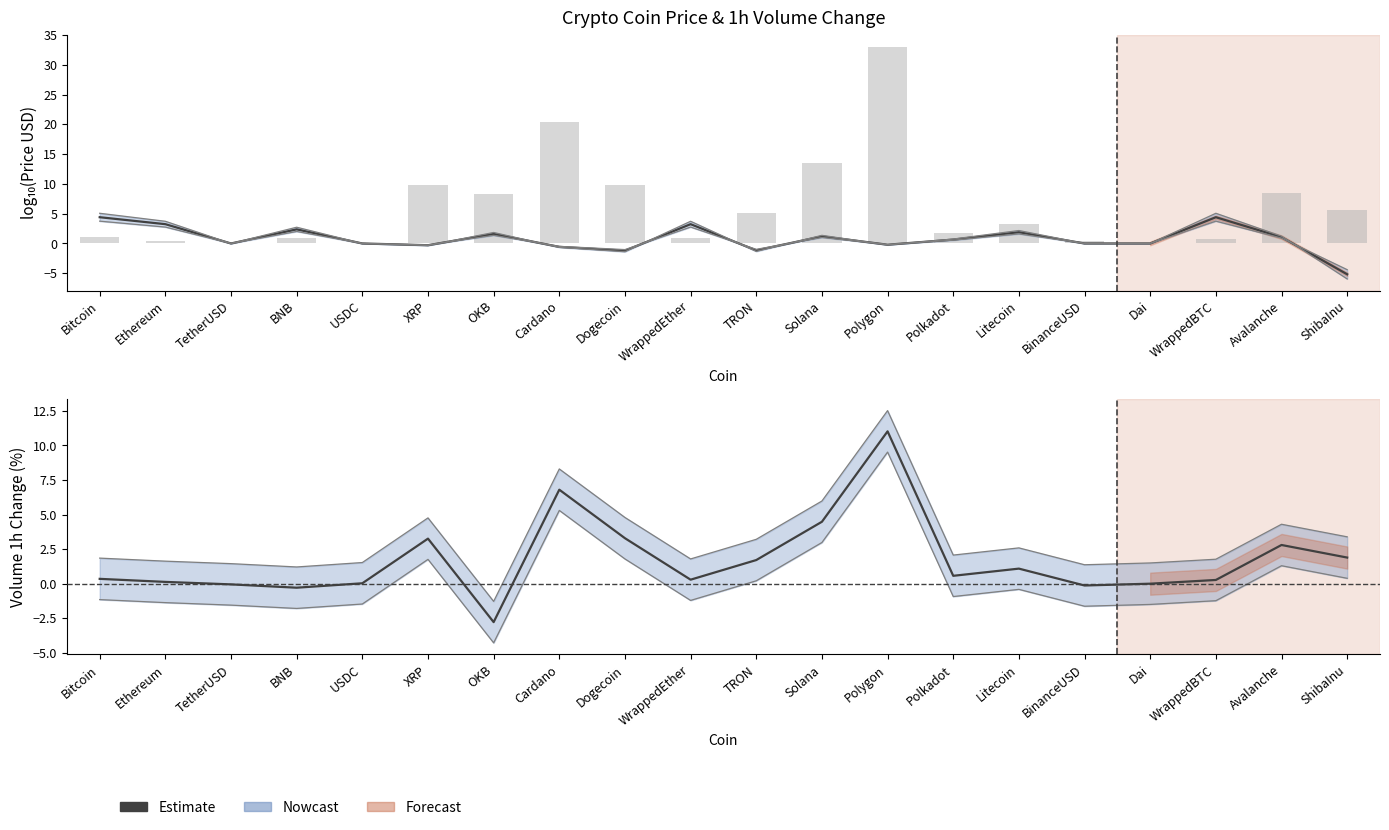

True or false: the data shows 6.8 at Cardano.

True